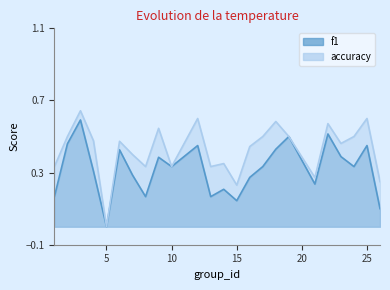

The accuracy series shows 0.3 at 15. True or false?

False